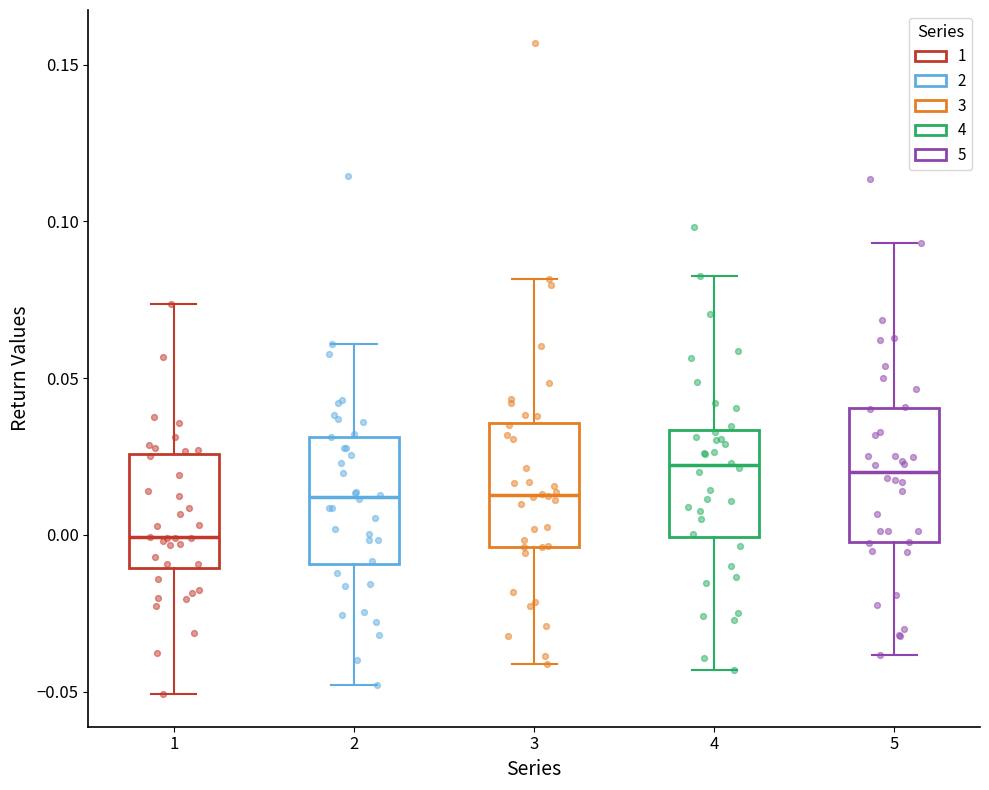

Where is the lower edge of the box at x = 5 on the y-axis? The values are not printed on the chart, so give them approximately, as read against the axis.

0.000